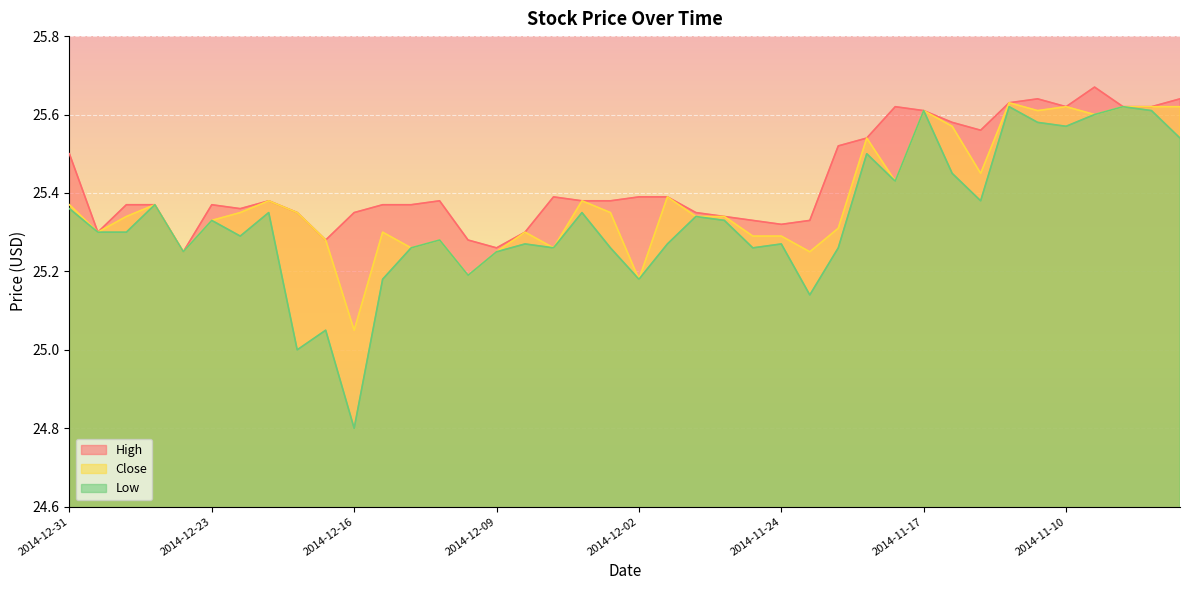

How many lines are shown in the chart?

3